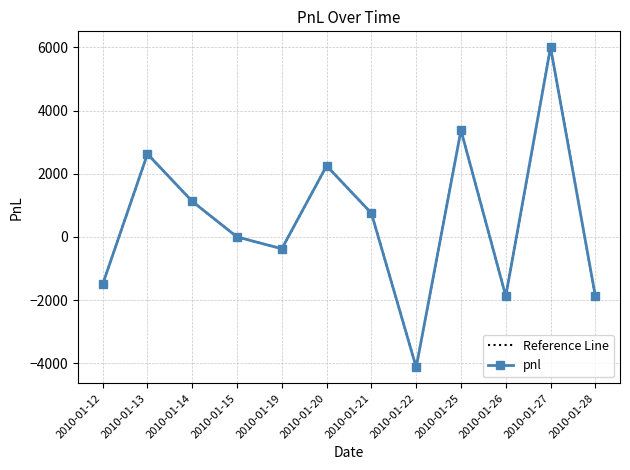

What is the minimum value shown in the chart?

-4125